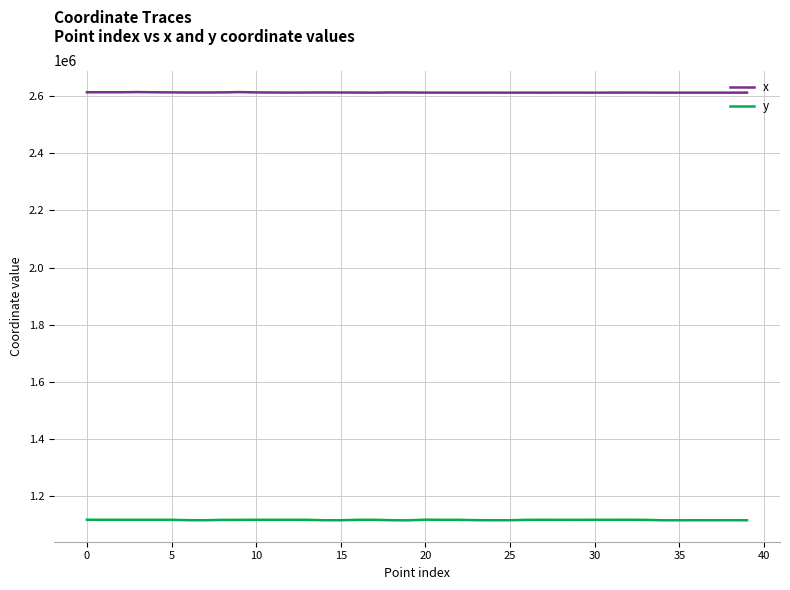

How many series are shown in this chart?

2